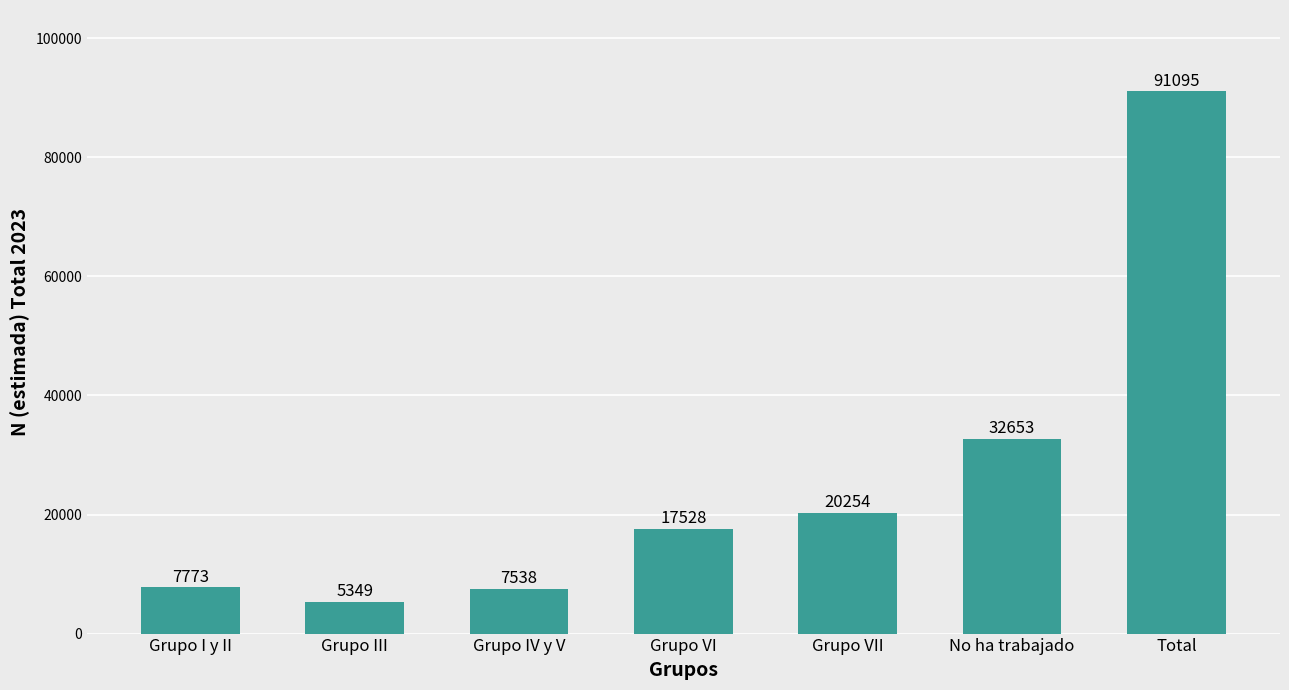

Reading right to left, list all the values displayed in this chart.

91095	32653	20254	17528	7538	5349	7773